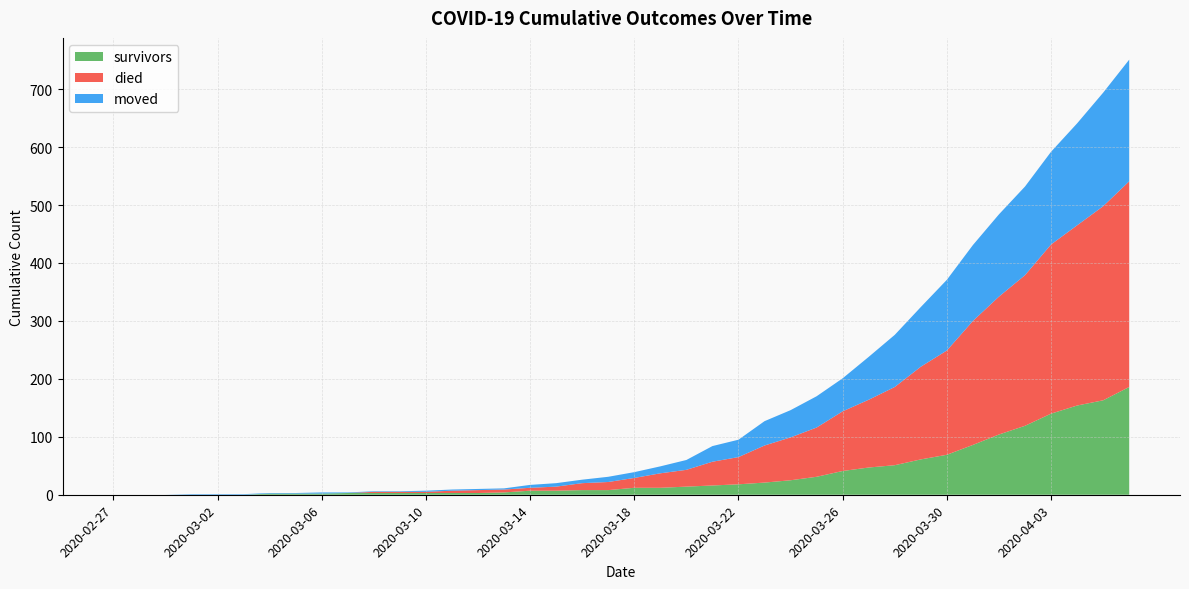

Reading right to left, what are all the values shown in this chart?

survivors: 186	163	154	140	119	104	86	69	61	51	47	41	31	25	21	18	16	14	12	12	8	8	7	7	4	3	3	3	3	3	3	2	2	2	0	0	0	0	0	0
died: 355	335	311	292	260	238	214	180	160	135	117	103	85	74	64	47	41	29	25	17	14	12	7	5	5	5	4	2	2	2	0	0	0	0	0	0	0	0	0	0
moved: 210	196	176	160	153	142	131	122	103	90	74	57	54	47	42	30	27	17	12	10	9	6	6	5	2	2	2	2	1	1	1	2	1	1	1	1	1	0	0	0